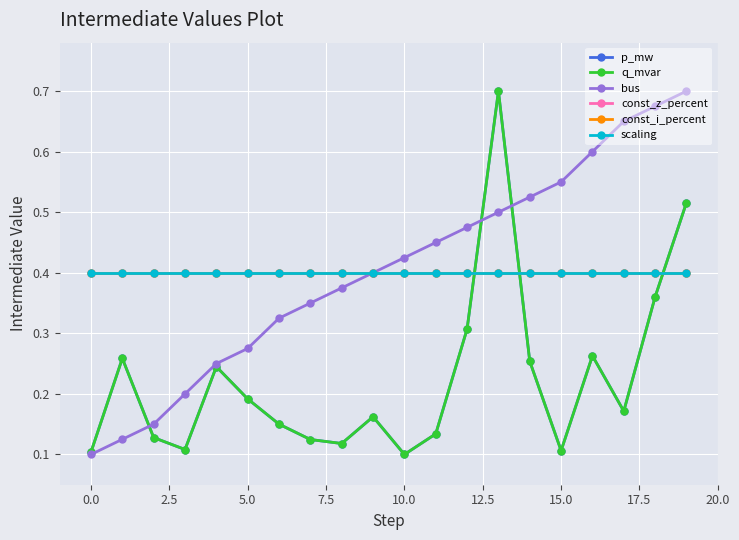

Is this an area chart (filled region under the line)?

No